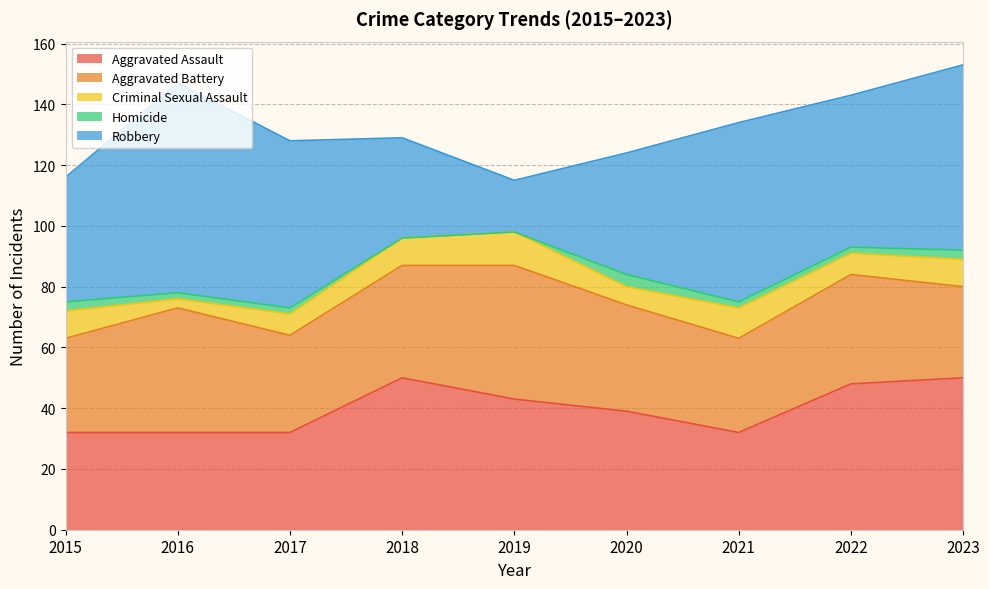

True or false: Criminal Sexual Assault has more than 1 points higher than both neighbors.

True